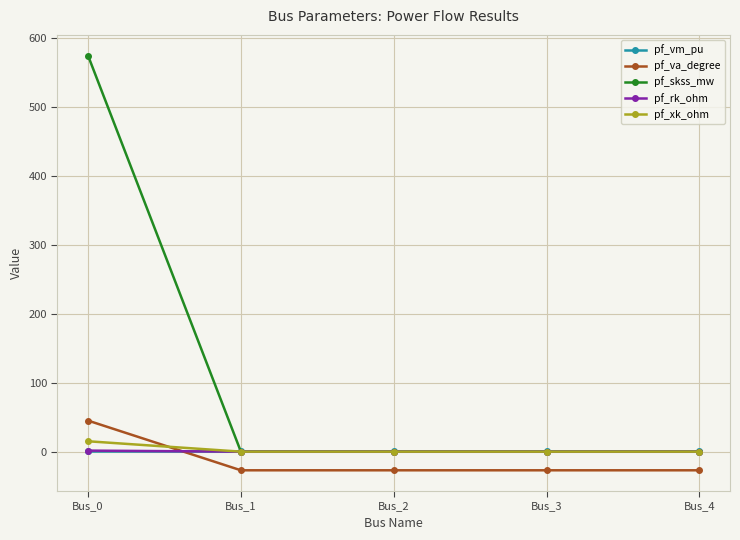

Which series has the largest total across all categories?

pf_skss_mw